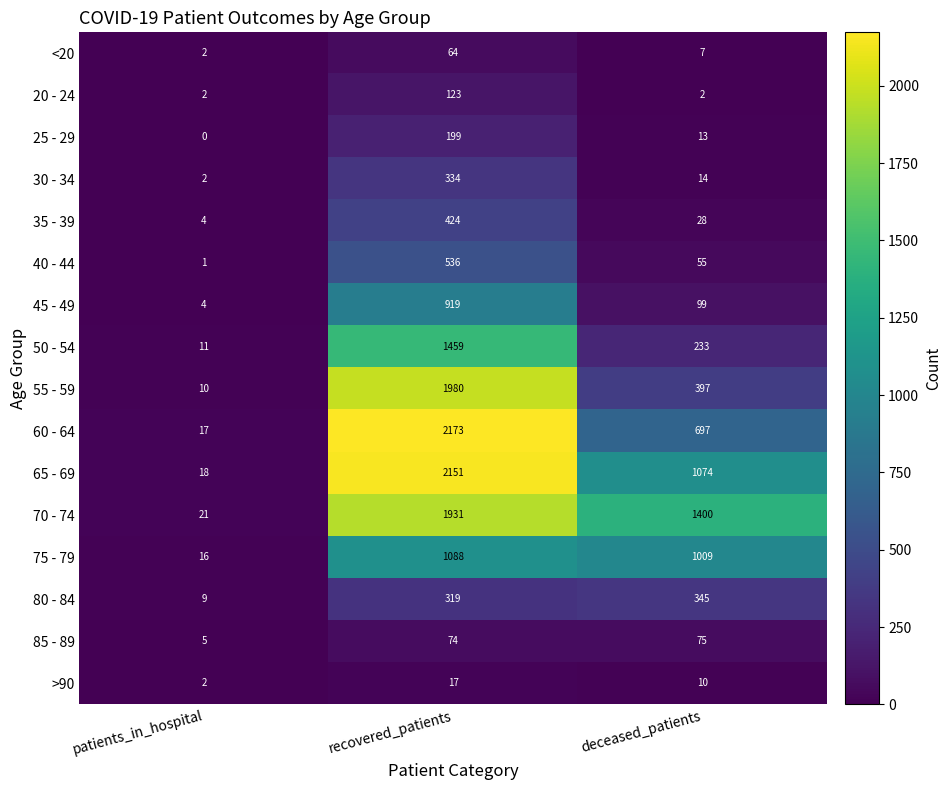

Read the 40 - 44 value at deceased_patients, to the nearest 50.

50